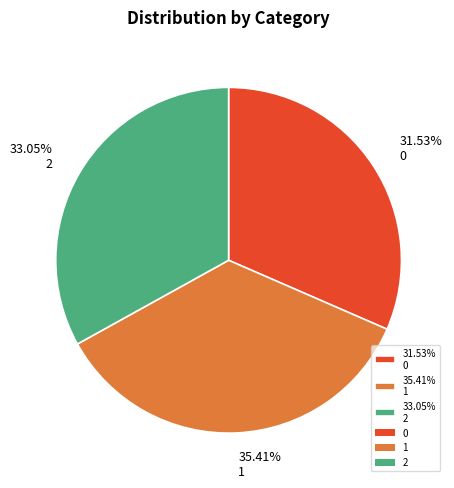

Count the number of slices in the pie.

3